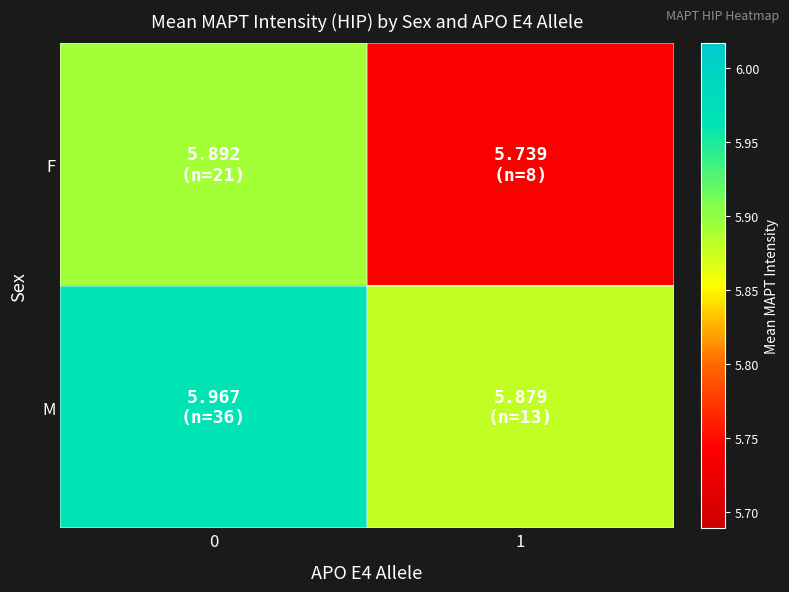

List the series in order of their overall mean, lowest first.

F, M